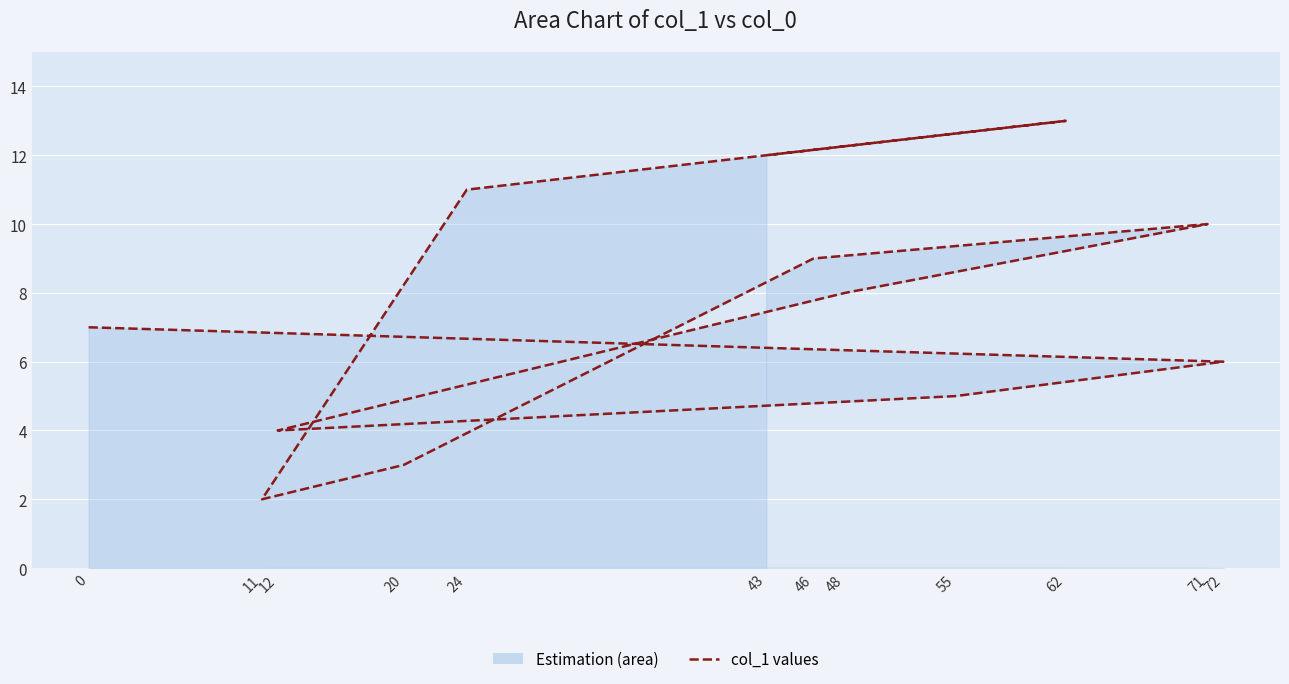

True or false: the data has more than 0 interior local peaks.

True